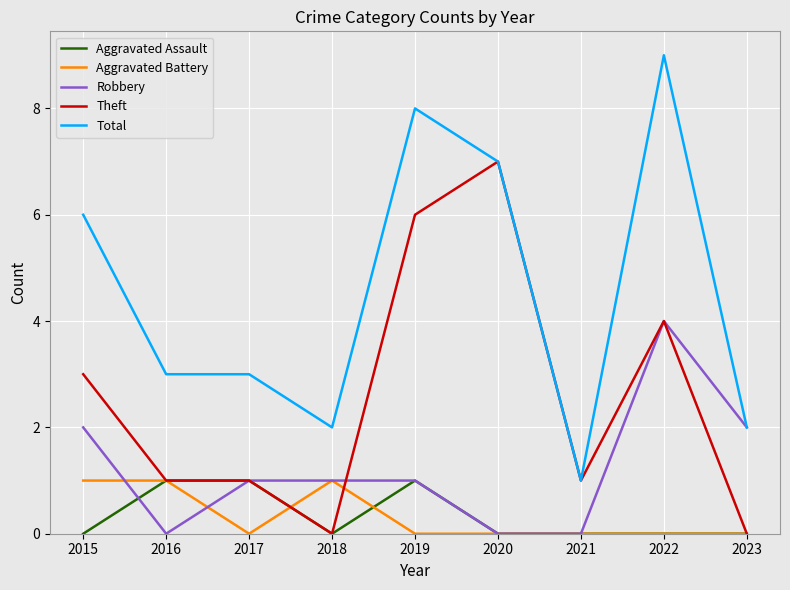

Which category has the highest value across all series?

2022